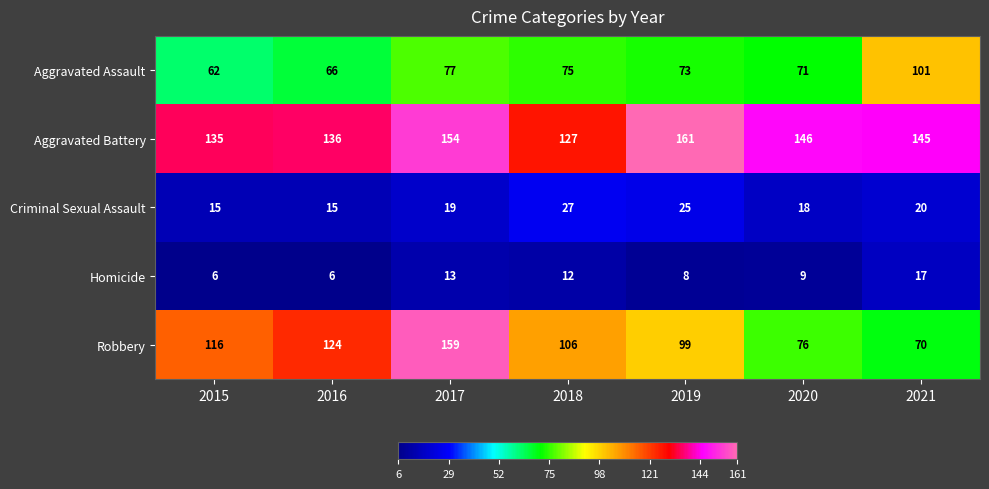

Rank the series at 2015 from highest to lowest value.

Aggravated Battery, Robbery, Aggravated Assault, Criminal Sexual Assault, Homicide